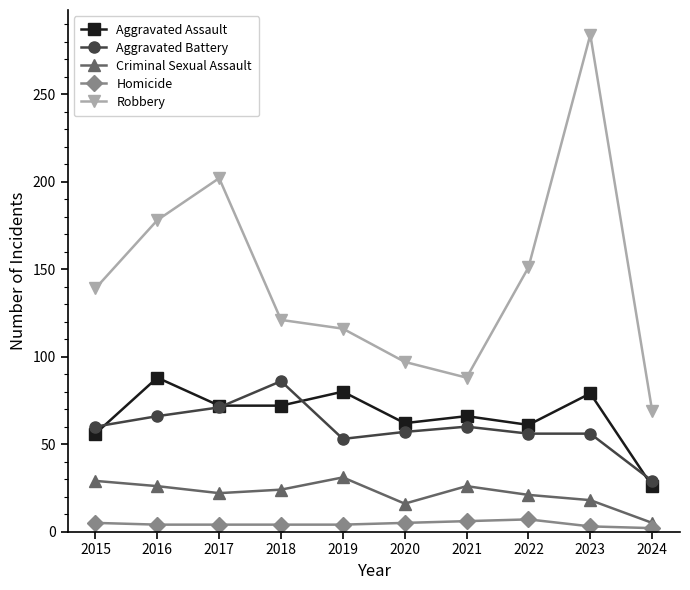

What is the spread (max minus min) of values at 2023?

281